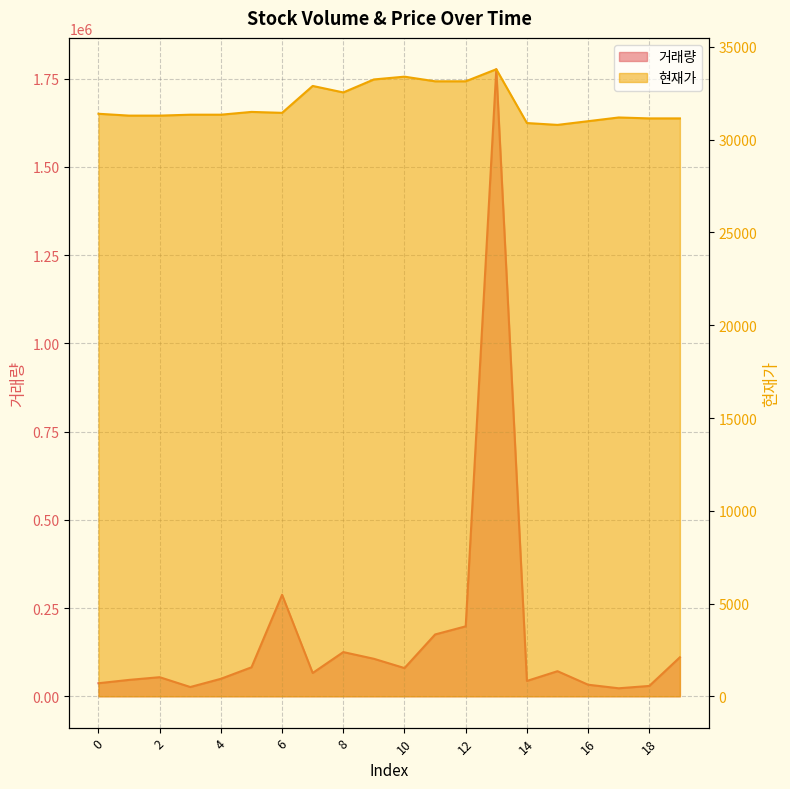

What are all the series names shown in the legend?

거래량, 현재가